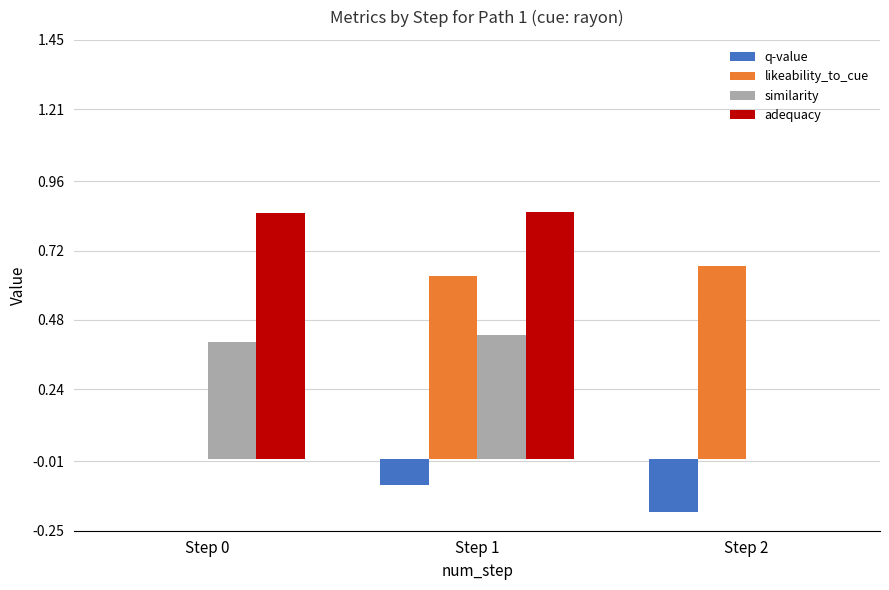

Are the bars horizontal?

No